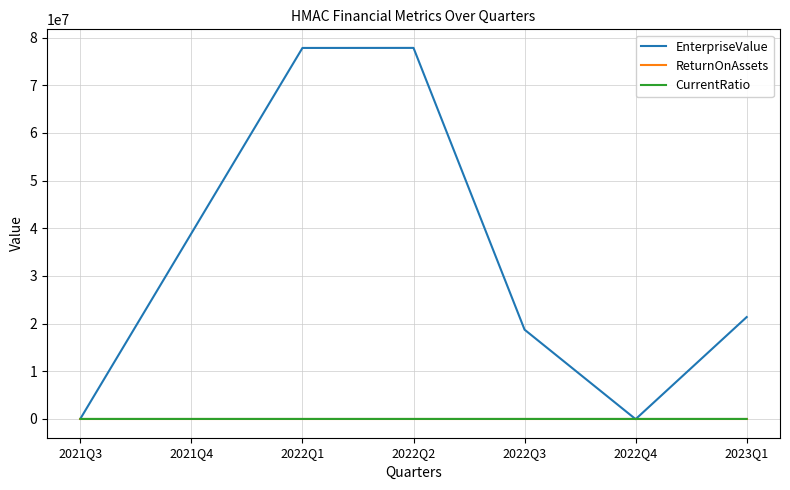

Which series changed the most between 2021Q4 and 2022Q3?

EnterpriseValue